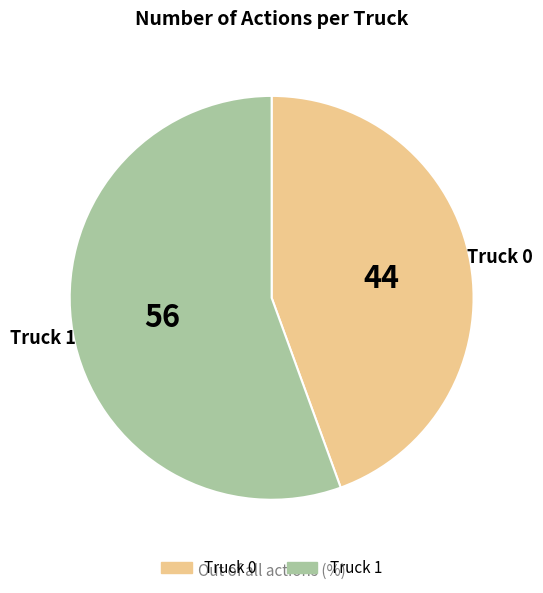

The Truck 1 slice represents 49% of the pie. True or false?

False